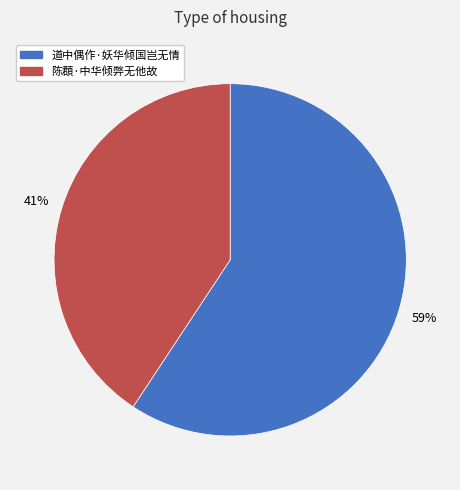

To the nearest percent, what percentage of the pie is 陈頵·中华倾弊无他故?

41%